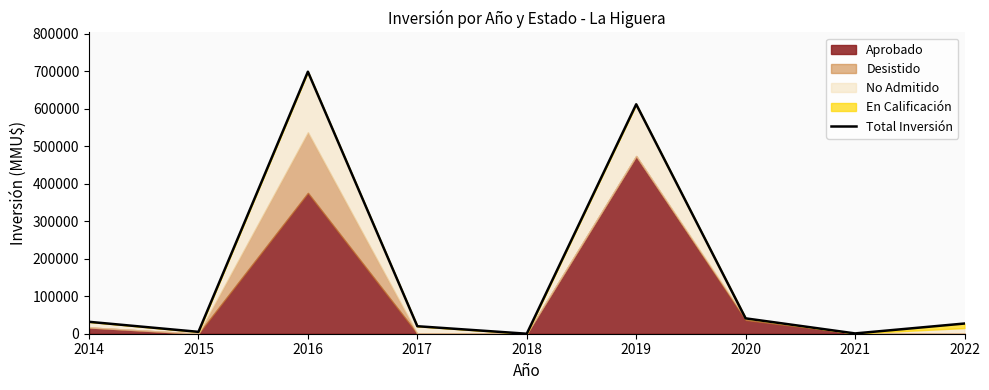

Reading left to right, list all the values displayed in this chart.

2014=31760	2015=5000	2016=699100	2017=20000	2018=0	2019=612173	2020=41000	2021=780	2022=27220